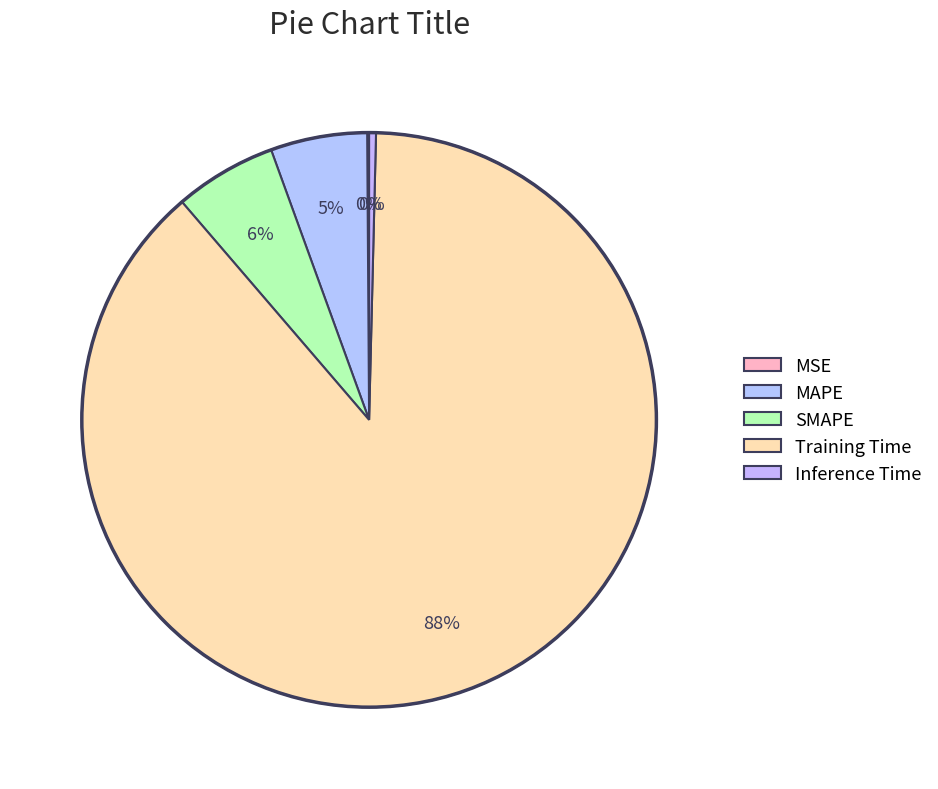

To the nearest percent, what is the difference between the MSE and MAPE slice percentages?

5%